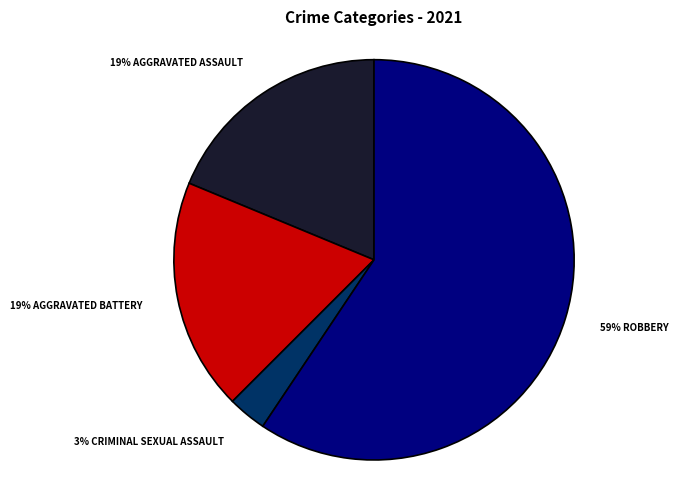

Is there any slice that represents more than half of the pie?

Yes